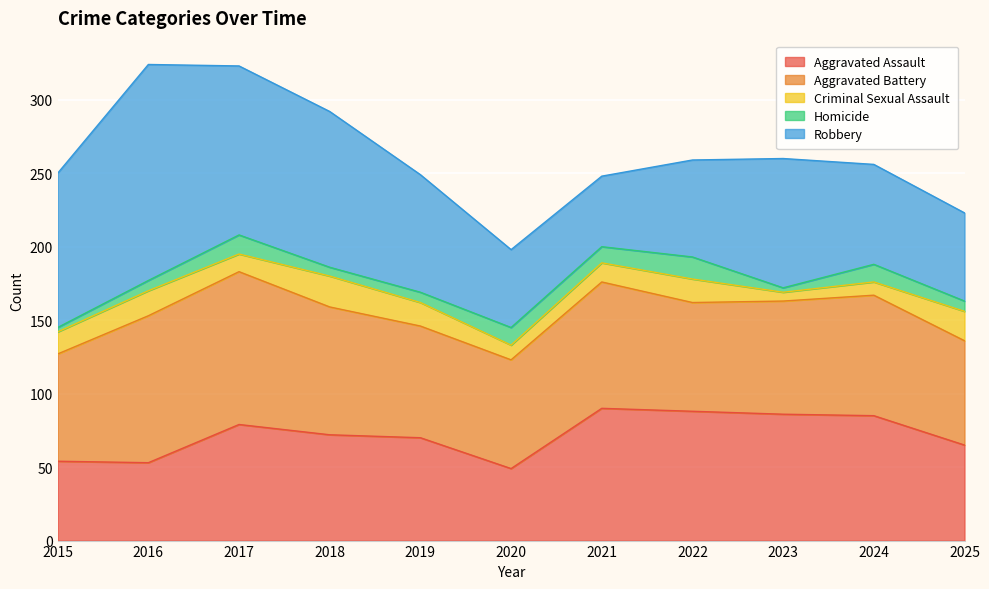

Reading left to right, extract all data points from this chart.

Aggravated Assault: 2015=54	2016=53	2017=79	2018=72	2019=70	2020=49	2021=90	2022=88	2023=86	2024=85	2025=65
Aggravated Battery: 2015=73	2016=100	2017=104	2018=87	2019=76	2020=74	2021=86	2022=74	2023=77	2024=82	2025=71
Criminal Sexual Assault: 2015=15	2016=17	2017=12	2018=21	2019=16	2020=10	2021=13	2022=16	2023=6	2024=9	2025=20
Homicide: 2015=3	2016=7	2017=13	2018=6	2019=7	2020=12	2021=11	2022=15	2023=3	2024=12	2025=7
Robbery: 2015=105	2016=147	2017=115	2018=106	2019=80	2020=53	2021=48	2022=66	2023=88	2024=68	2025=60